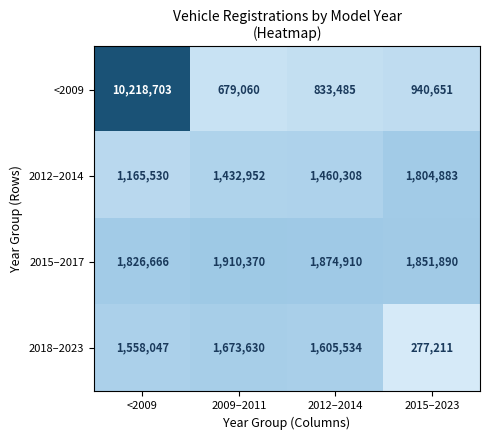

Reading right to left, extract all data points from this chart.

<2009: 2015–2023=940651	2012–2014=833485	2009–2011=679060	<2009=10218703
2012–2014: 2015–2023=1804883	2012–2014=1460308	2009–2011=1432952	<2009=1165530
2015–2017: 2015–2023=1851890	2012–2014=1874910	2009–2011=1910370	<2009=1826666
2018–2023: 2015–2023=277211	2012–2014=1605534	2009–2011=1673630	<2009=1558047